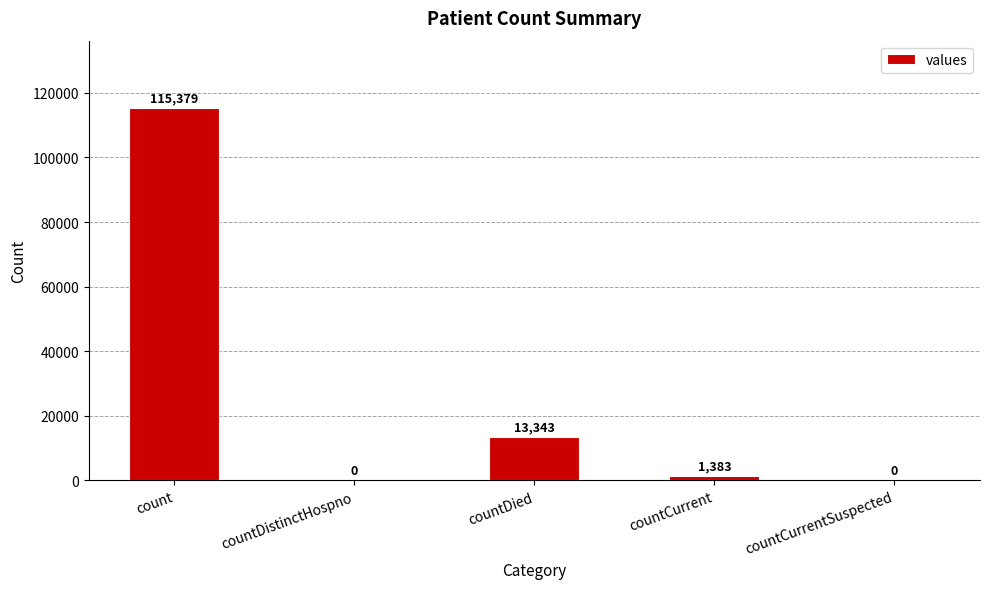

Where does the data first go above 1383?

count